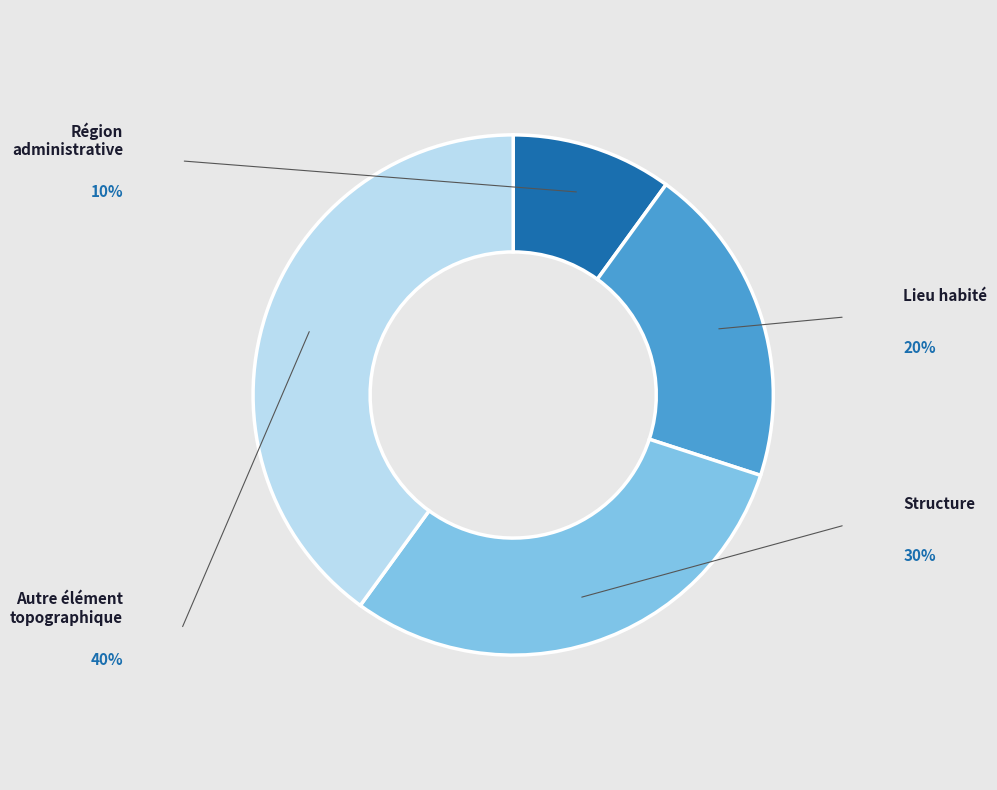

Is there any slice that represents more than half of the pie?

No